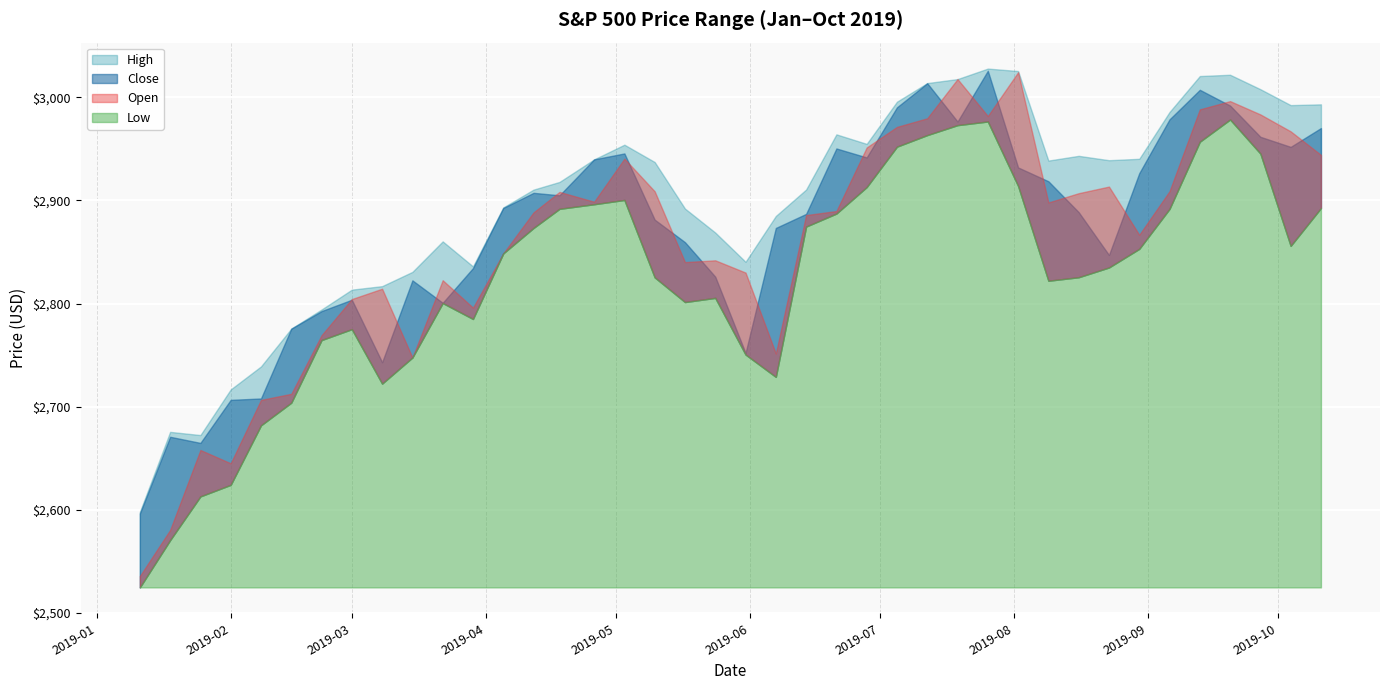

Which series changed the most between 2019-04-18 and 2019-04-26?

Close